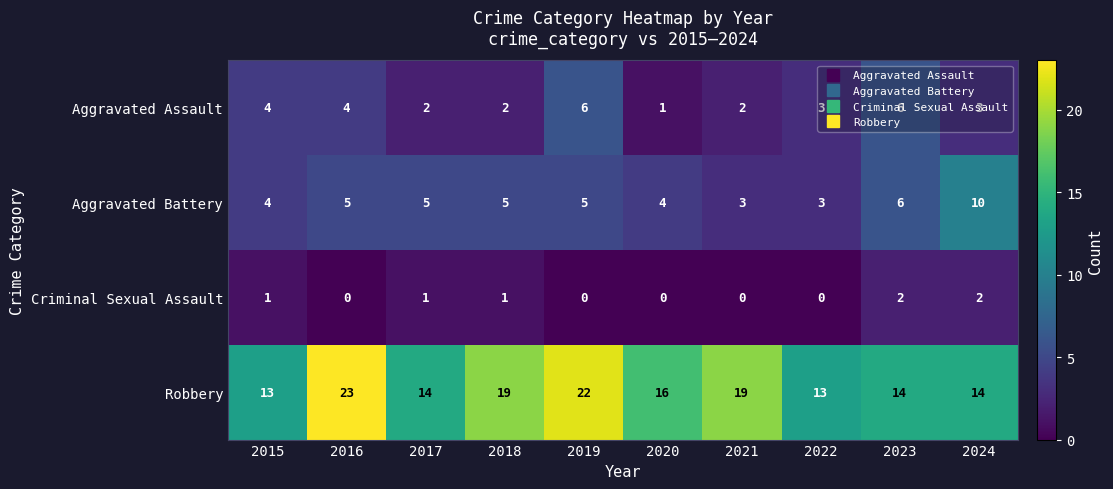

At which category does the chart reach its peak across all series?

2016